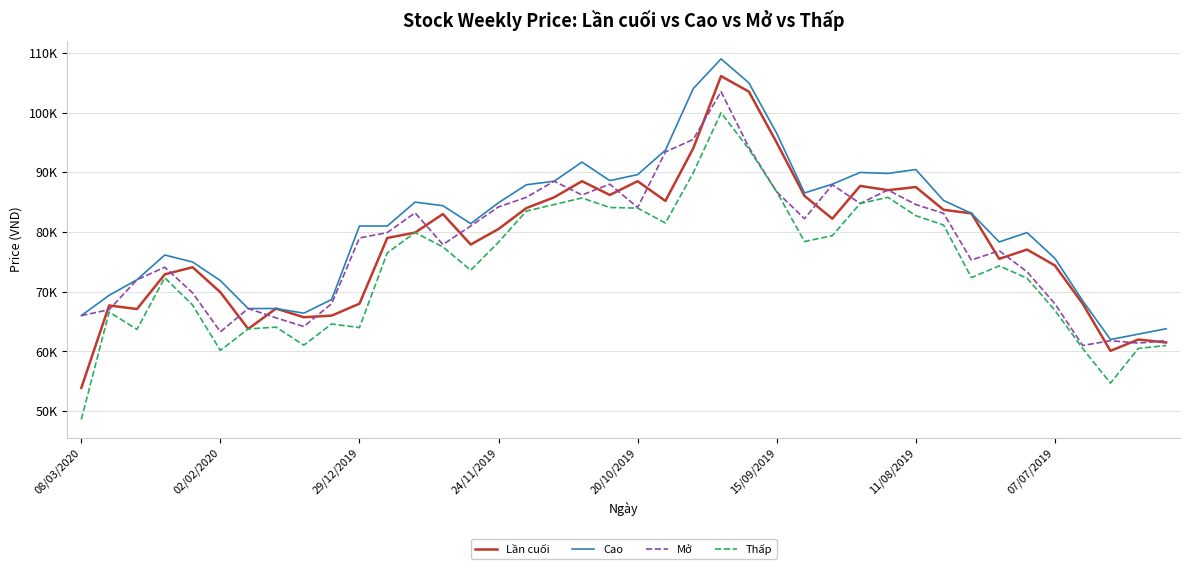

Rank the series by their maximum value, from highest to lowest.

Cao, Lần cuối, Mở, Thấp